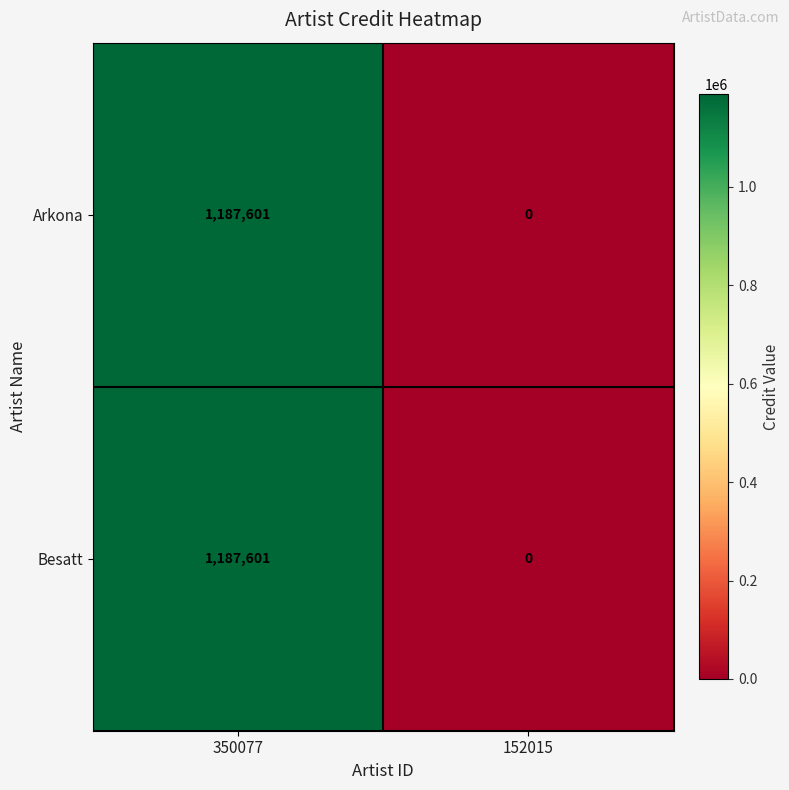

At which category is the sum across all series the highest?

350077